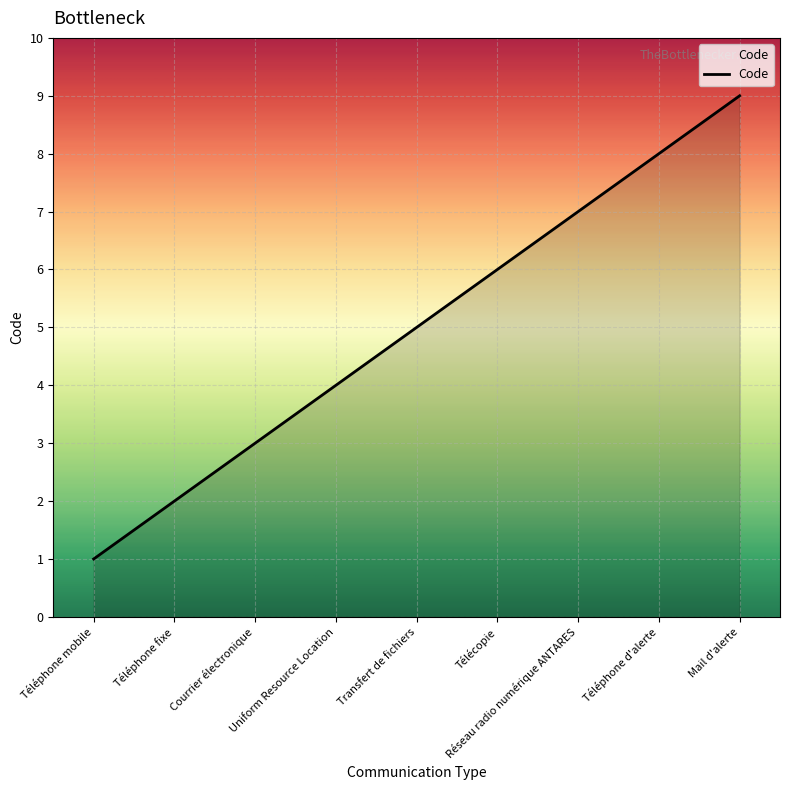

True or false: the data shows 1 at Transfert de fichiers.

False